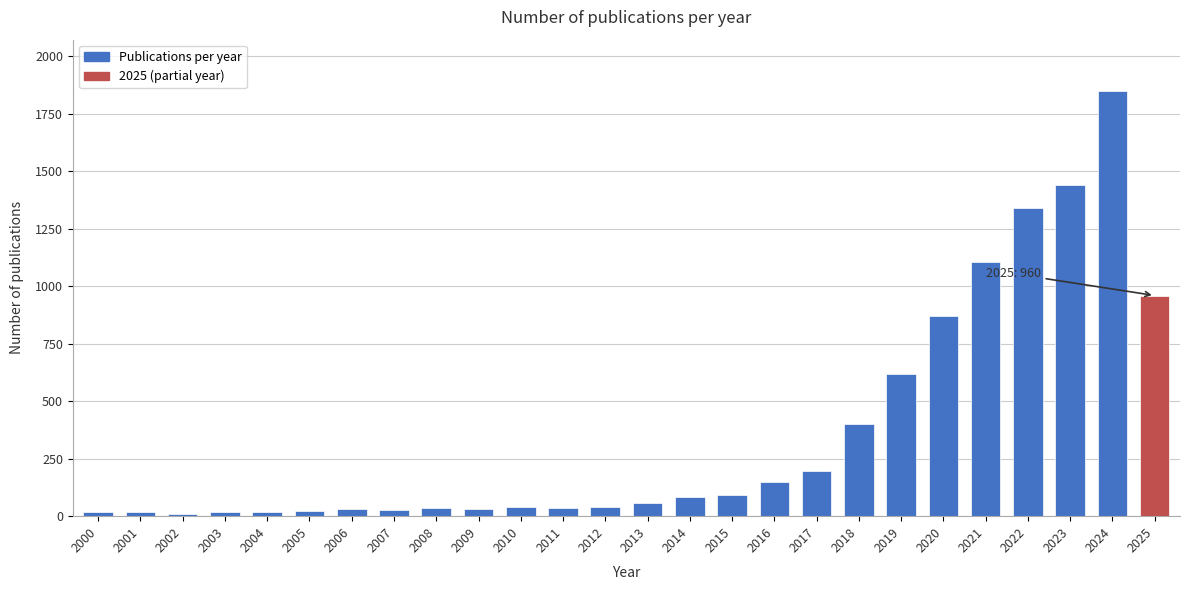

True or false: the data shows 764 at 2021.

False